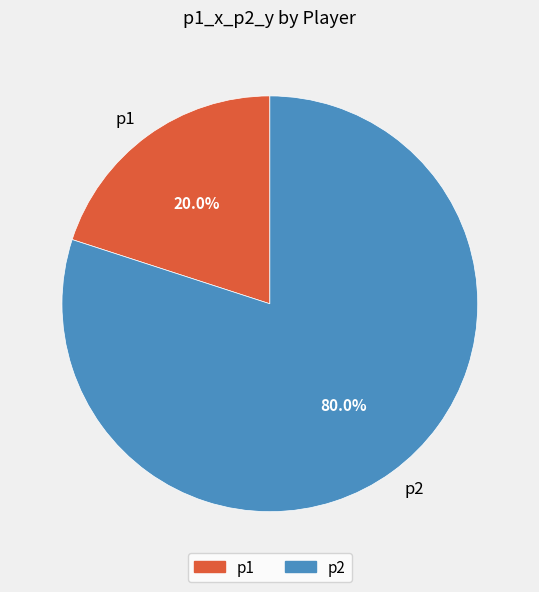

The p1 slice represents 31% of the pie. True or false?

False